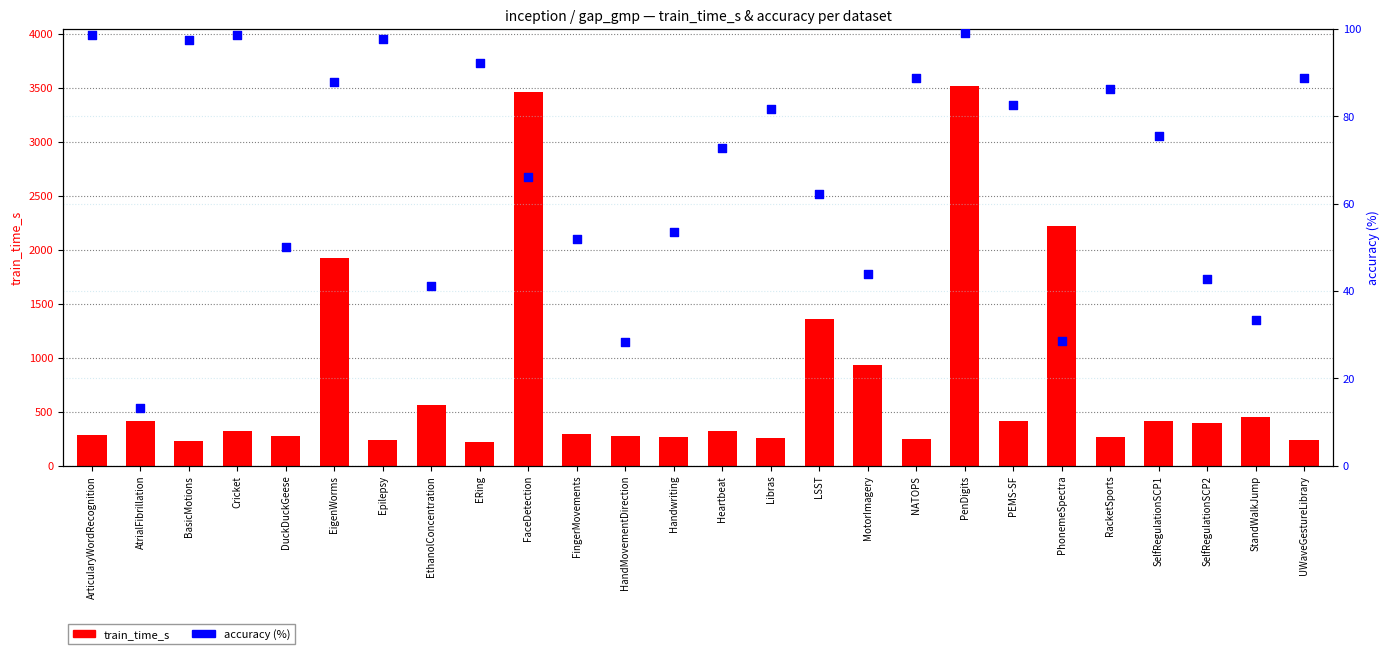

Which series has the largest Y range (max minus min)?

train_time_s